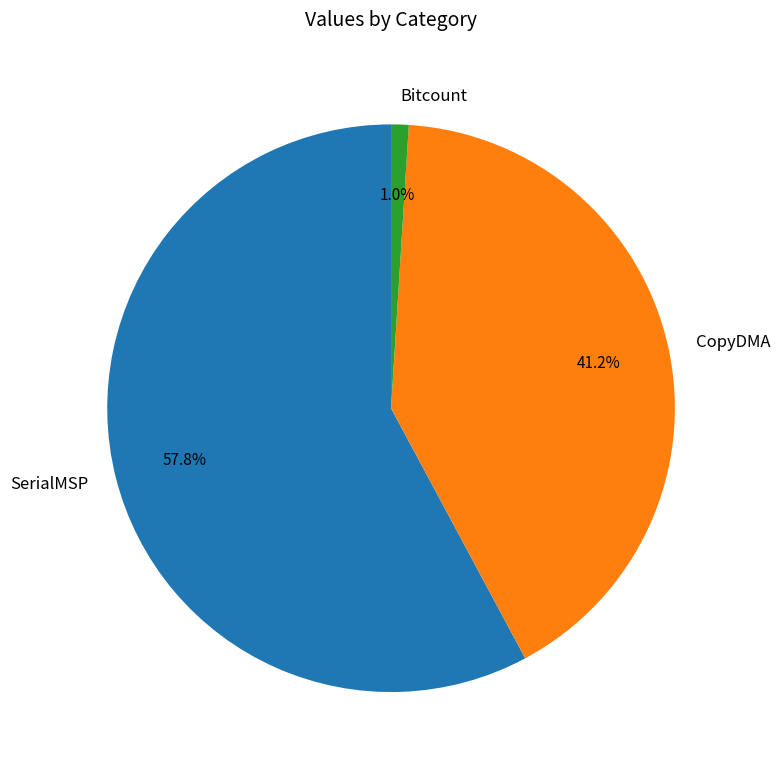

How many slices are in this pie chart?

3